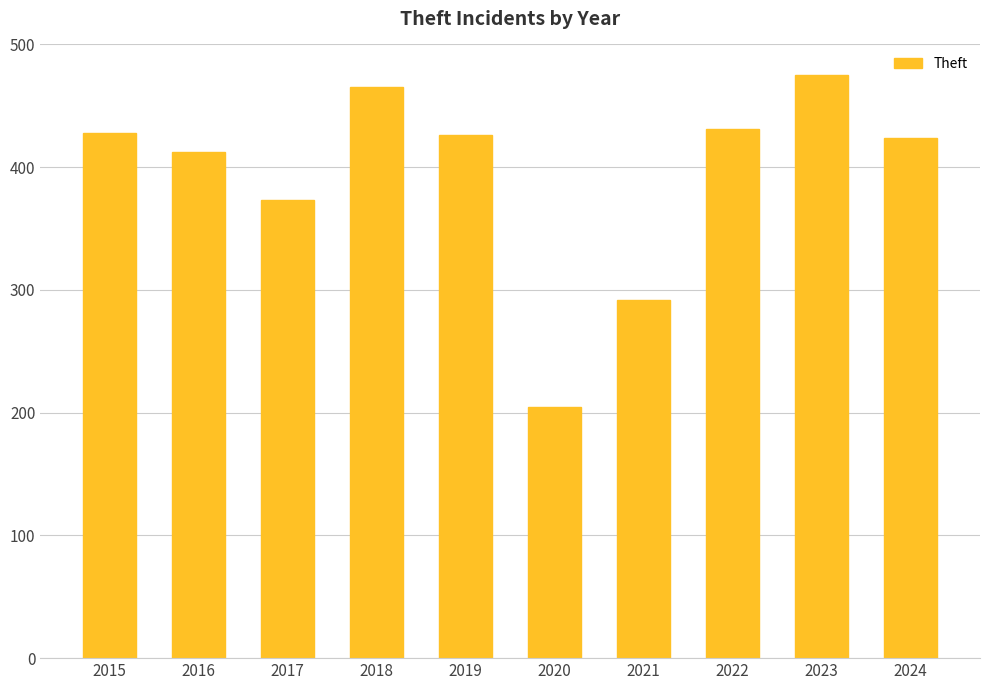

What is the change in value from 2016 to 2017?

-39